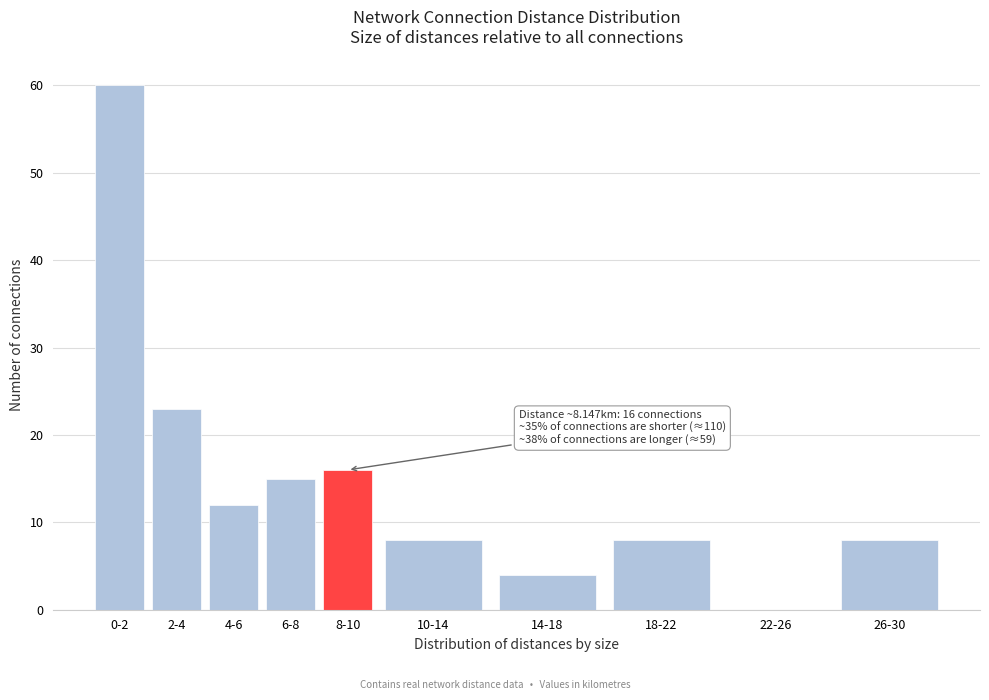

Reading left to right, list all the values displayed in this chart.

0-2=60	2-4=23	4-6=12	6-8=15	8-10=16	10-14=8	14-18=4	18-22=8	22-26=0	26-30=8